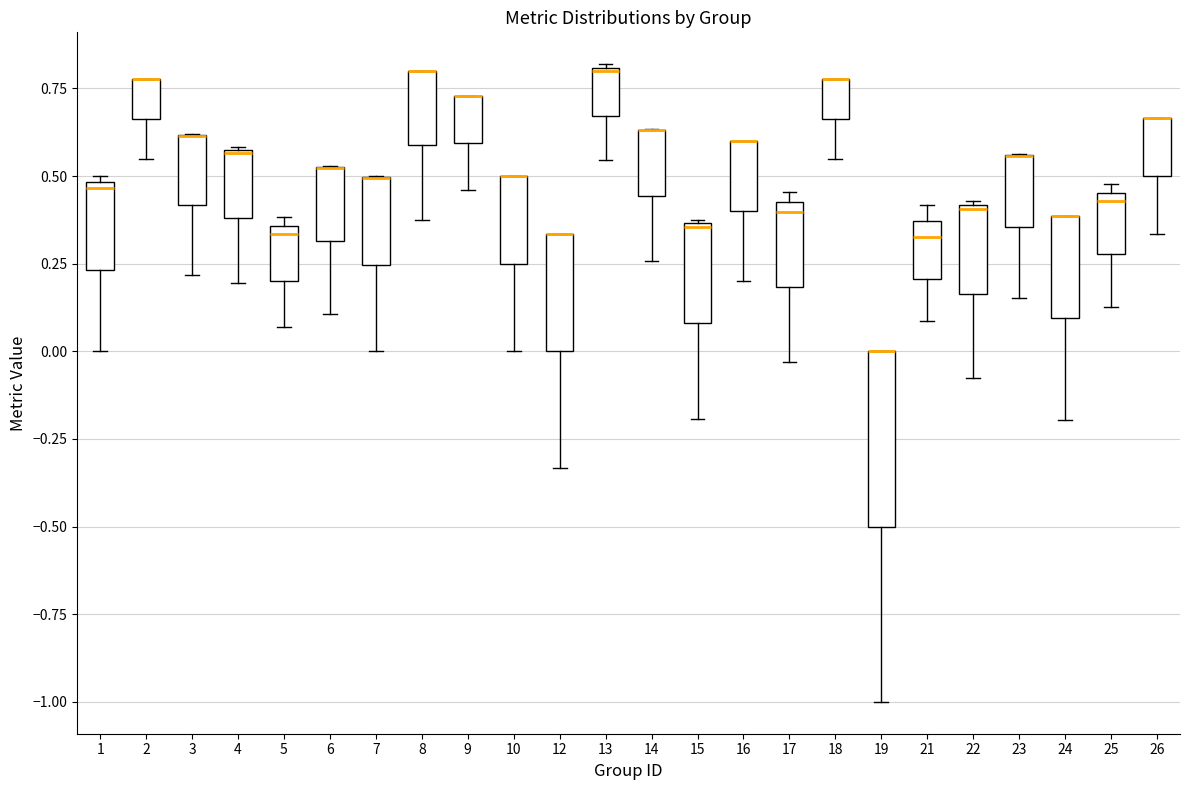

Where is the lower edge of the box at x = 19 on the y-axis? The values are not printed on the chart, so give them approximately, as read against the axis.

-0.50